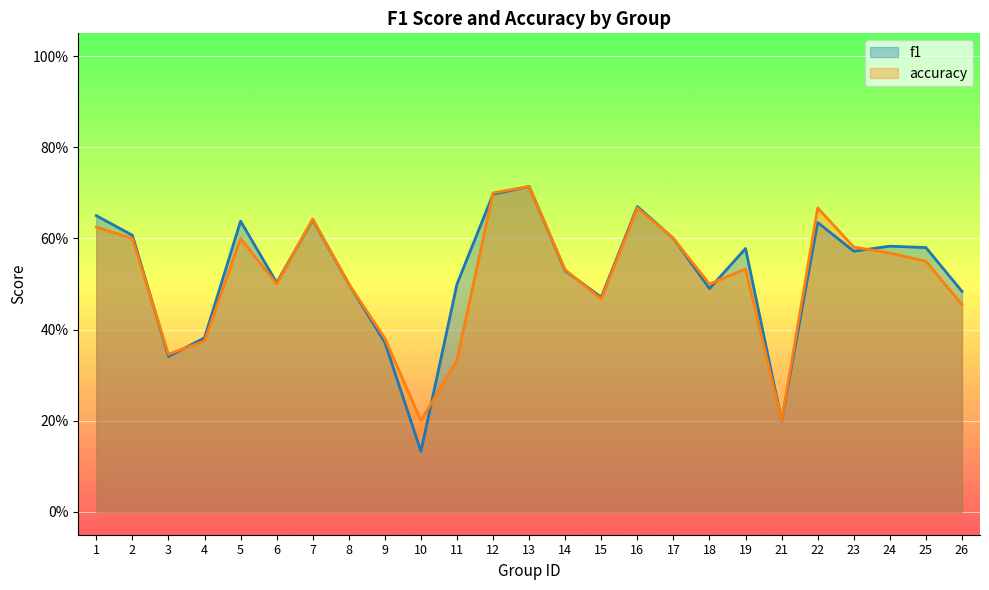

What is the difference between the f1 values at 16 and 15?

0.2